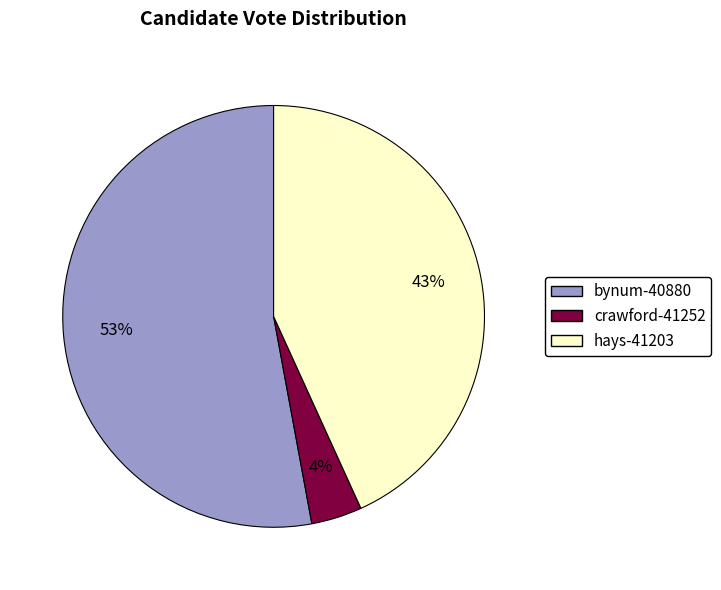

How many slices are in this pie chart?

3